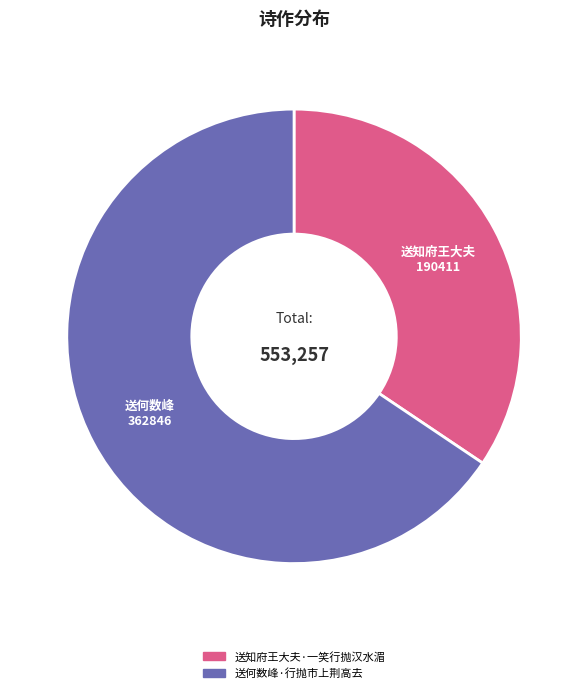

Which category has the smallest portion of the pie?

送知府王大夫·一笑行抛汉水湄